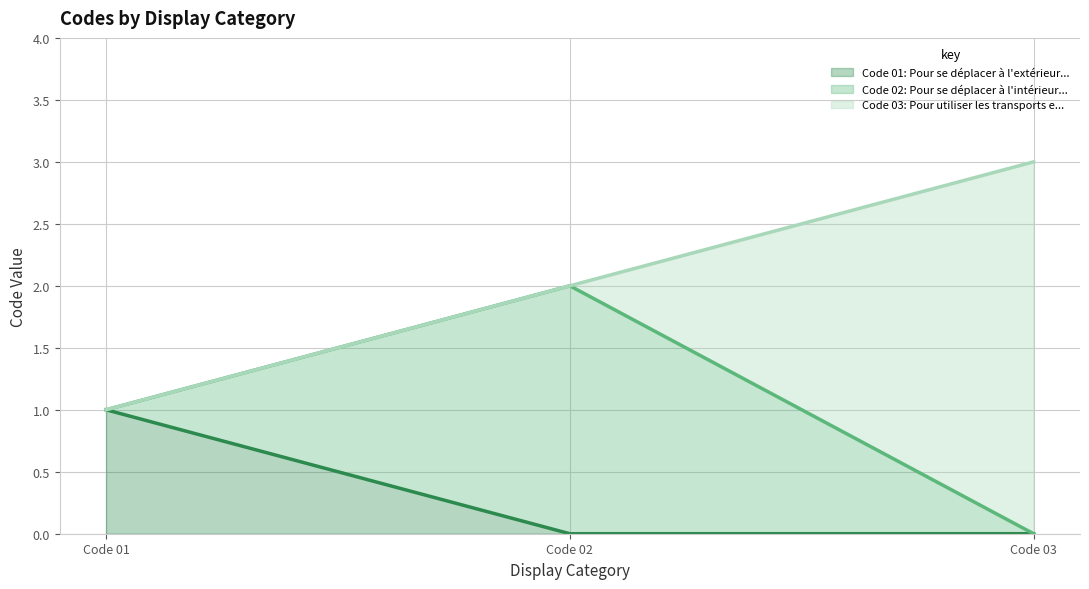

Which category has the highest value in the Code 01: Pour se déplacer à l'extérieur... series?

Code 01